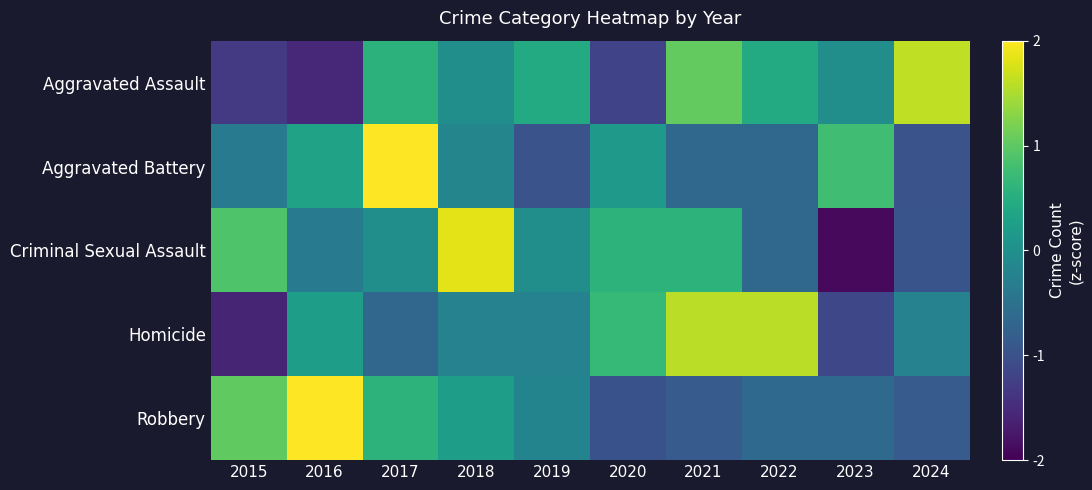

What is the greatest value displayed?

2.5